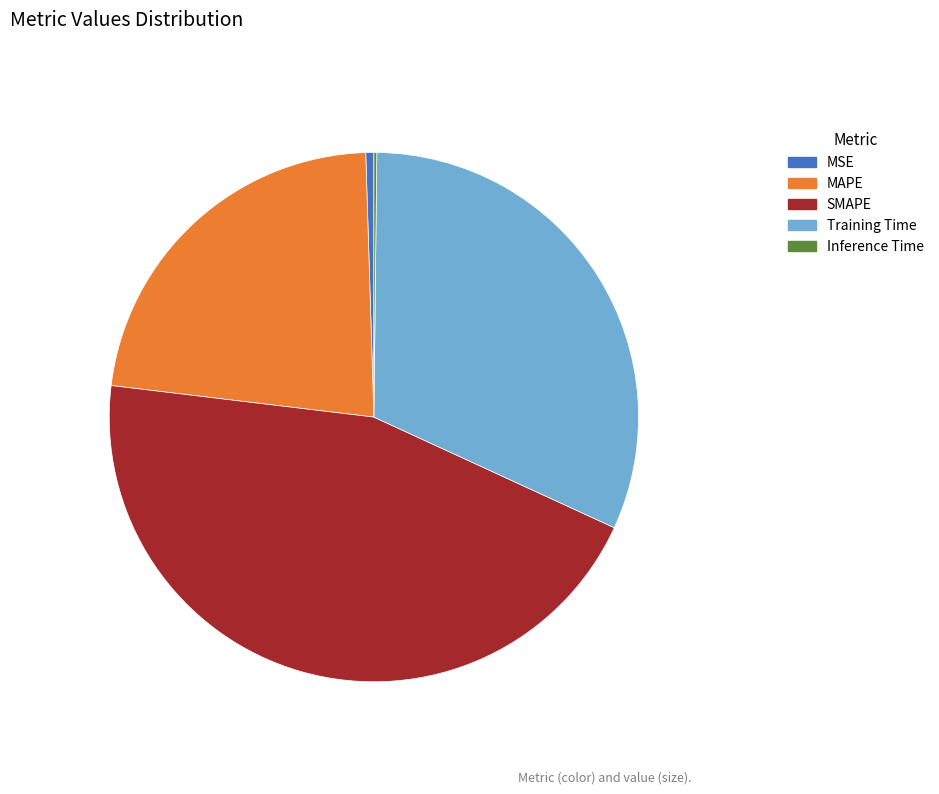

Approximately how many times larger is the value at Training Time compared to SMAPE?

0.7